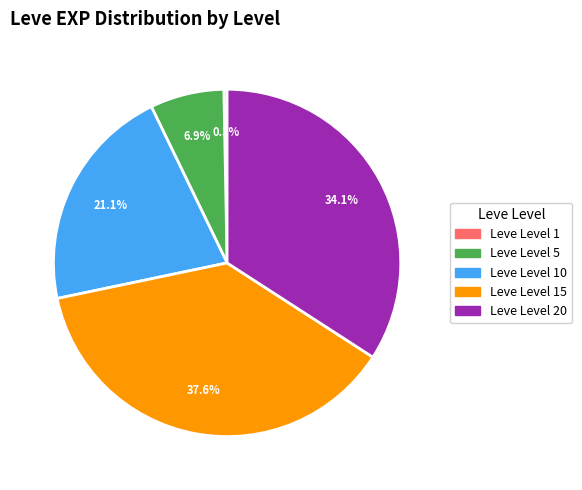

Count the number of slices in the pie.

5